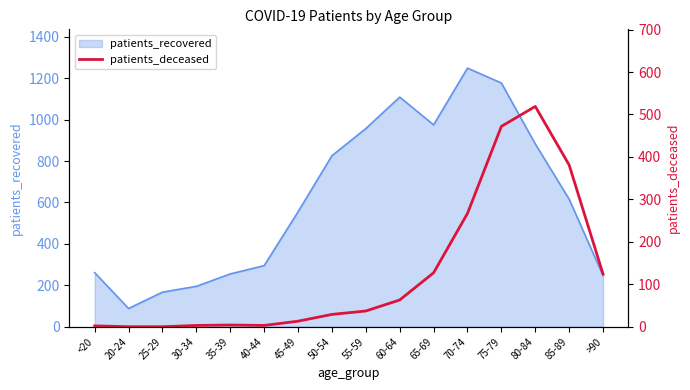

How many values are below 37?

8